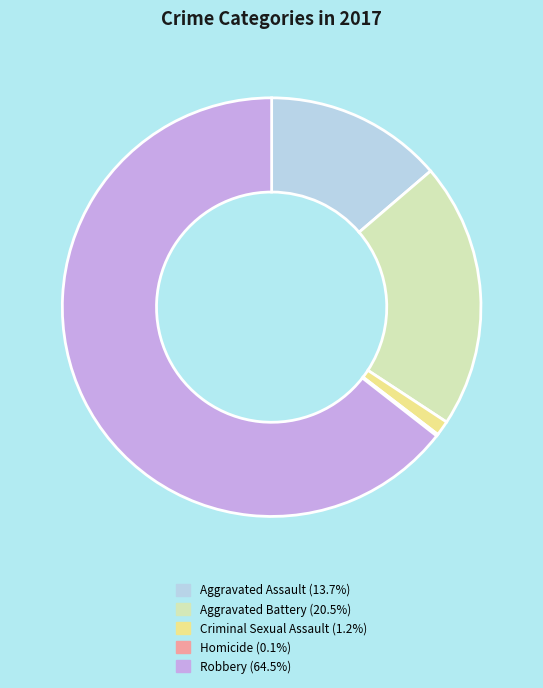

Does Aggravated Assault represent more than half of the total?

No